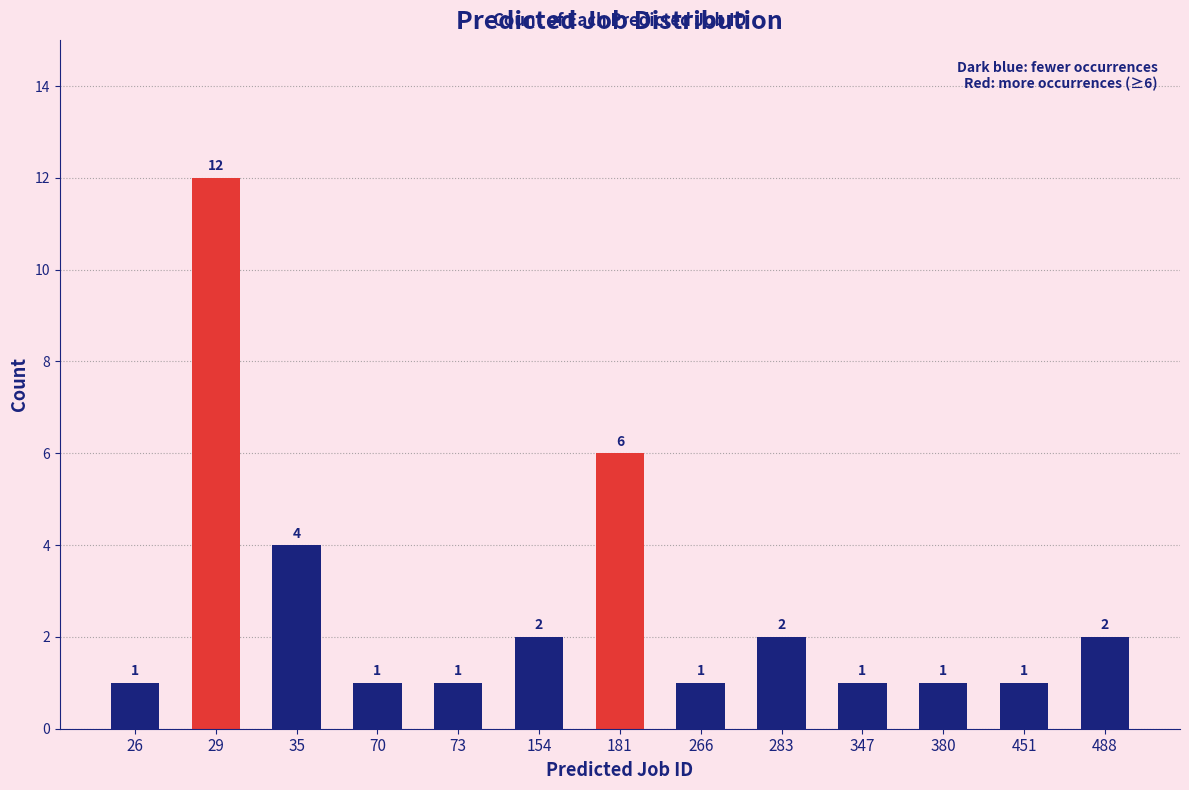

How many distinct data groups are displayed?

1